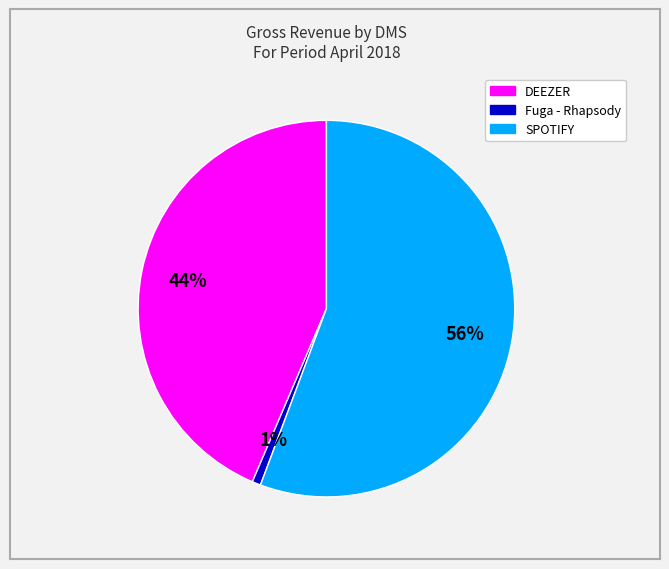

To the nearest percent, what is the average slice percentage?

33%